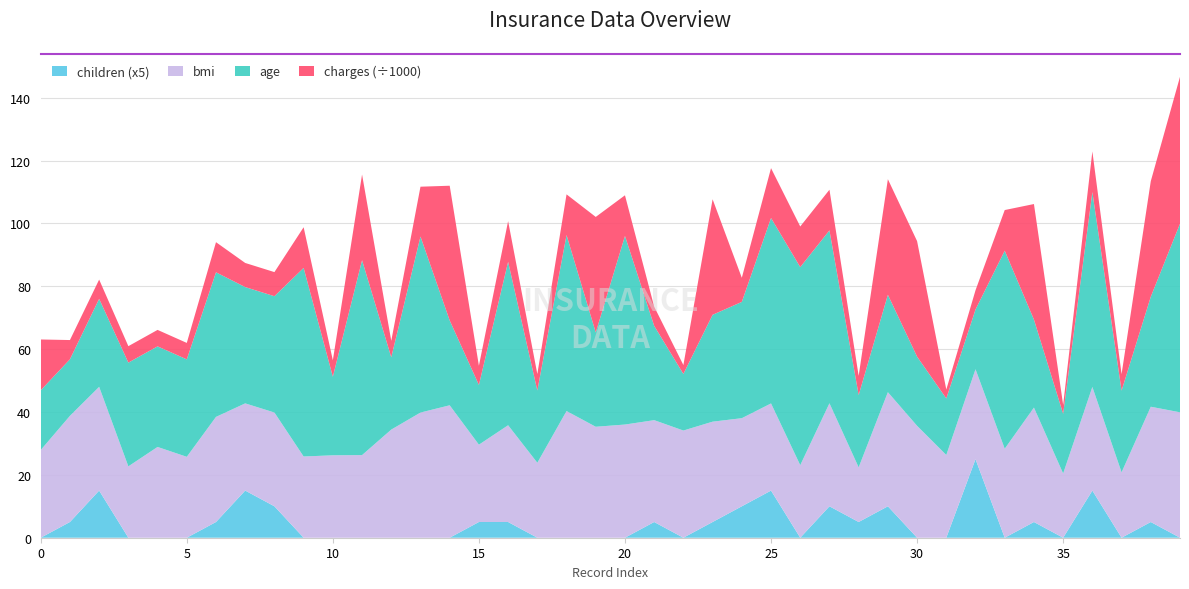

Reading left to right, transcribe all the data shown in this chart.

bmi: 0=27.9	1=33.8	2=33.0	3=22.7	4=28.9	5=25.7	6=33.4	7=27.7	8=29.8	9=25.8	10=26.2	11=26.3	12=34.4	13=39.8	14=42.1	15=24.6	16=30.8	17=23.8	18=40.3	19=35.3	20=36.0	21=32.4	22=34.1	23=31.9	24=28.0	25=27.7	26=23.1	27=32.8	28=17.4	29=36.3	30=35.6	31=26.3	32=28.6	33=28.3	34=36.4	35=20.4	36=33.0	37=20.8	38=36.7	39=39.9
age: 0=19.0	1=18.0	2=28.0	3=33.0	4=32.0	5=31.0	6=46.0	7=37.0	8=37.0	9=60.0	10=25.0	11=62.0	12=23.0	13=56.0	14=27.0	15=19.0	16=52.0	17=23.0	18=56.0	19=30.0	20=60.0	21=30.0	22=18.0	23=34.0	24=37.0	25=59.0	26=63.0	27=55.0	28=23.0	29=31.0	30=22.0	31=18.0	32=19.0	33=63.0	34=28.0	35=19.0	36=62.0	37=26.0	38=35.0	39=60.0
charges: 0=16167.4	1=6117.6	2=6117.6	3=5235.8	4=5235.8	5=5235.8	6=9579.6	7=7672.0	8=7672.0	9=12934.2	10=5235.8	11=27255.4	12=5235.8	13=15853.8	14=42851.0	15=6117.6	16=12934.2	17=5235.8	18=12934.2	19=36756.4	20=12934.2	21=6117.6	22=2833.0	23=36756.4	24=7672.0	25=15853.8	26=12934.2	27=12934.2	28=6117.6	29=36756.4	30=36756.4	31=2833.0	32=6117.6	33=12934.2	34=36756.4	35=2833.0	36=12934.2	37=5235.8	38=36756.4	39=46727.4
children: 0=0.0	1=1.0	2=3.0	3=0.0	4=0.0	5=0.0	6=1.0	7=3.0	8=2.0	9=0.0	10=0.0	11=0.0	12=0.0	13=0.0	14=0.0	15=1.0	16=1.0	17=0.0	18=0.0	19=0.0	20=0.0	21=1.0	22=0.0	23=1.0	24=2.0	25=3.0	26=0.0	27=2.0	28=1.0	29=2.0	30=0.0	31=0.0	32=5.0	33=0.0	34=1.0	35=0.0	36=3.0	37=0.0	38=1.0	39=0.0